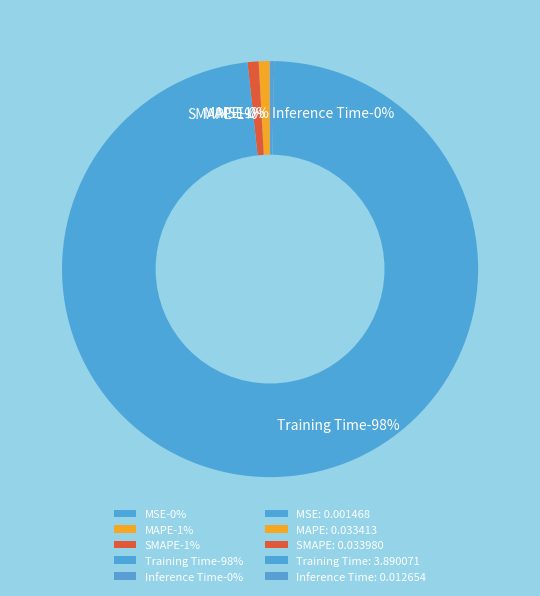

To the nearest percent, what is the combined percentage of Inference Time and MAPE?

1%